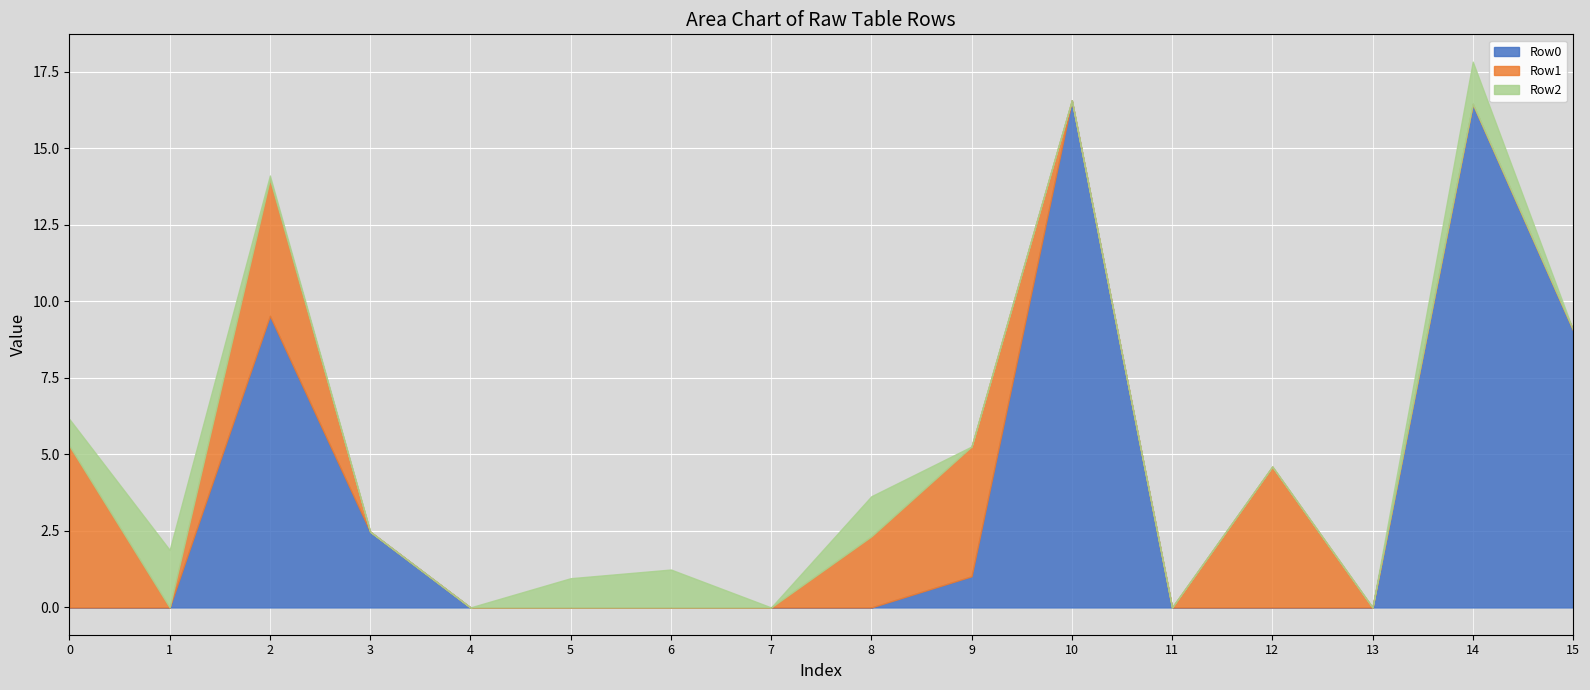

What is the value of the Row1 point at the 9th from the left?

2.3